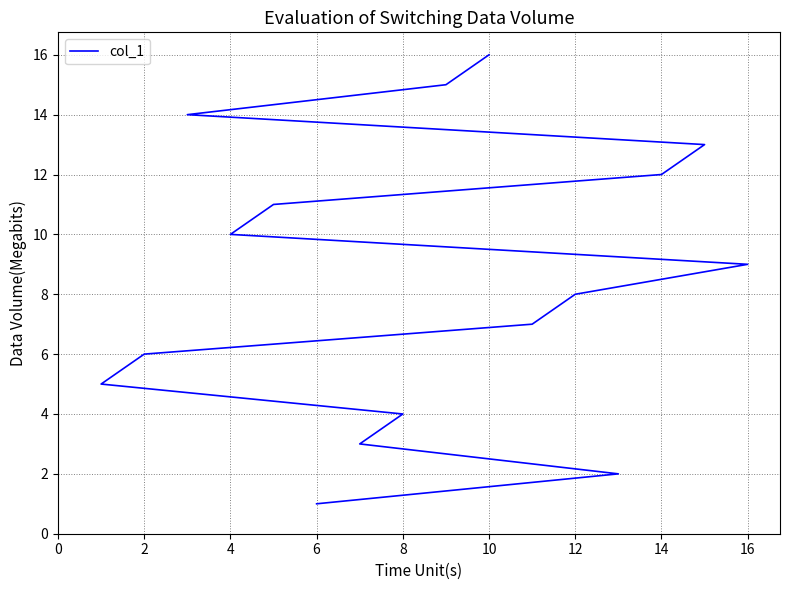

What is the label of the 9th point from the left?

16